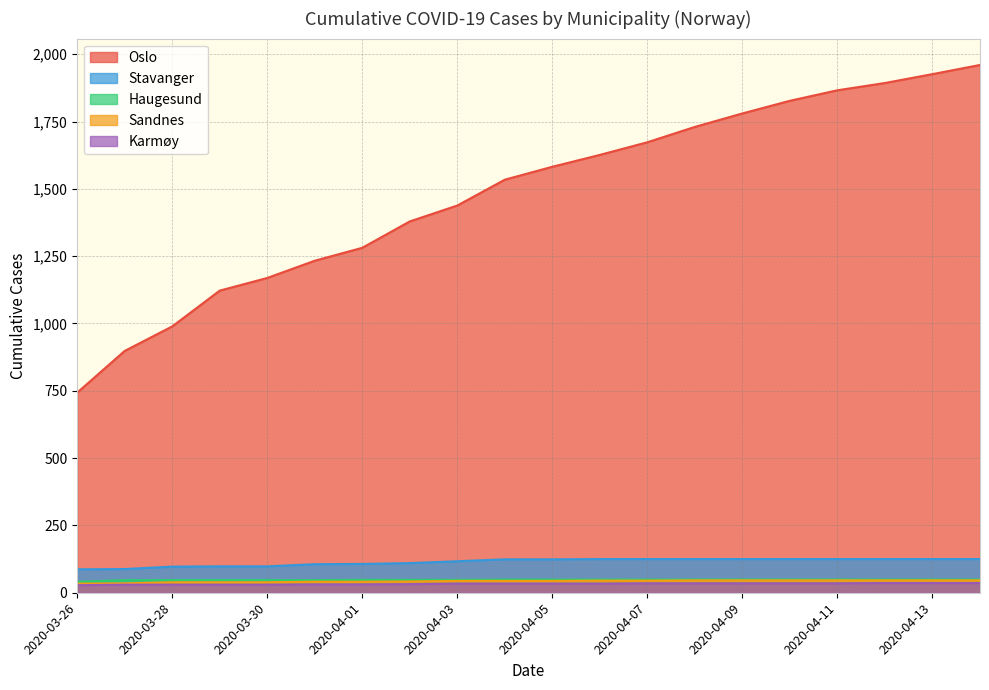

What is the average value of the Sandnes series?

43